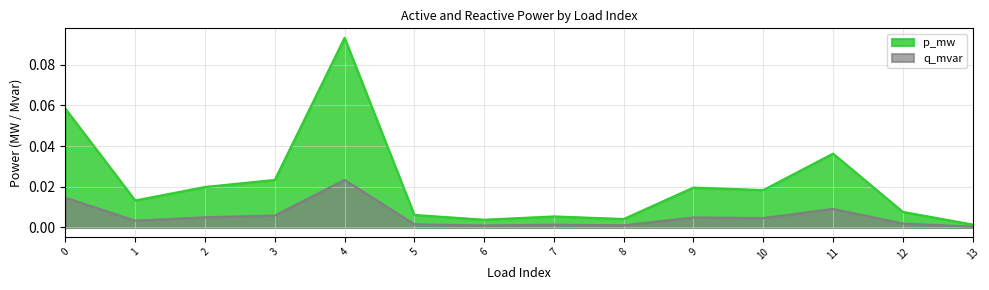

How many lines are shown in the chart?

2